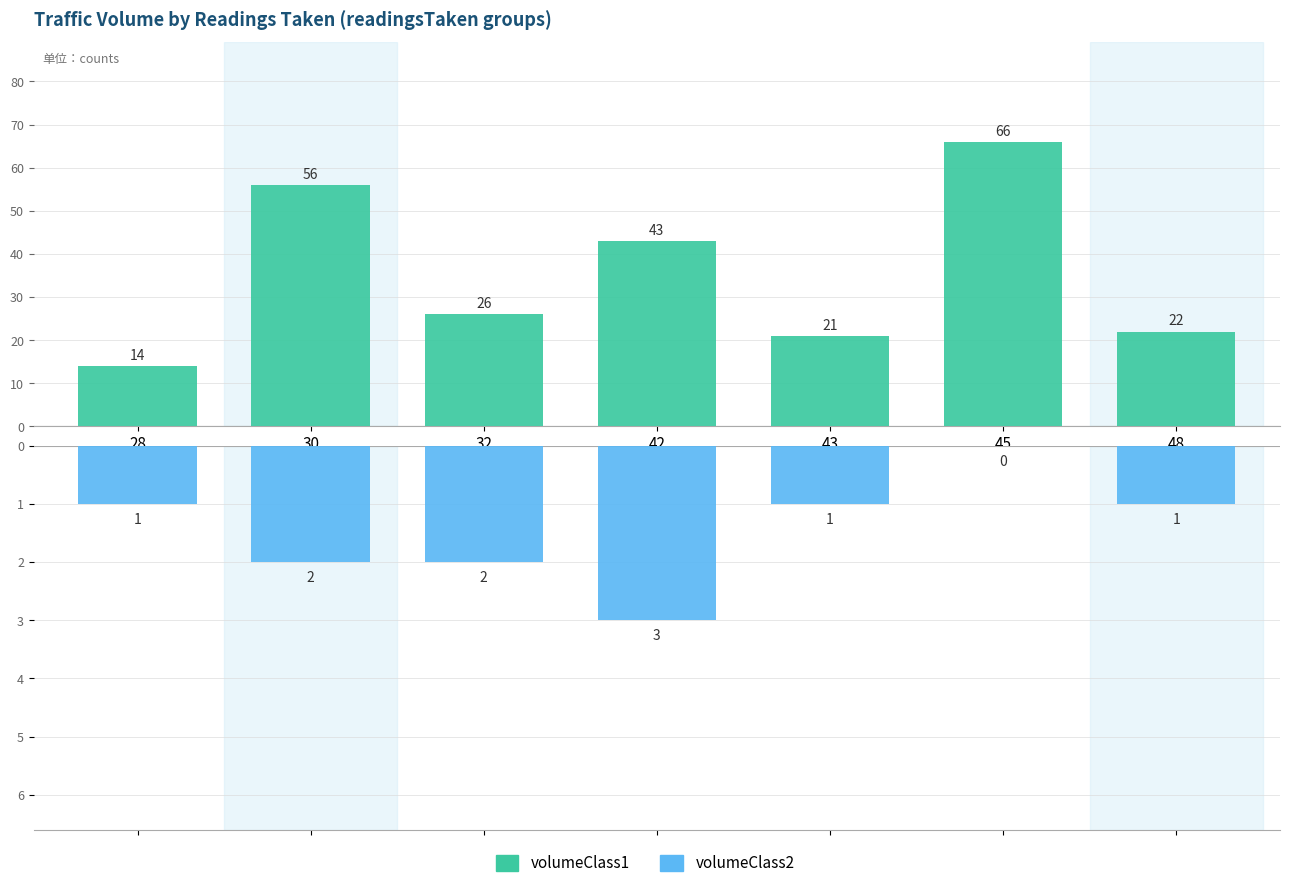

Are the bars horizontal?

No